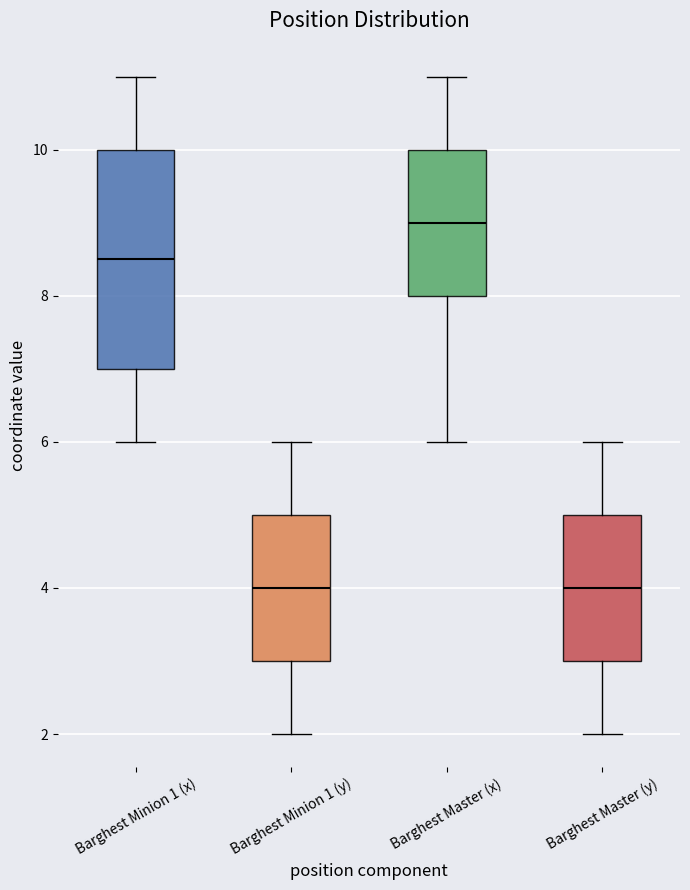

Comparing the boxes themselves (not the whiskers), which one is the tallest?

Barghest Minion 1 (x)